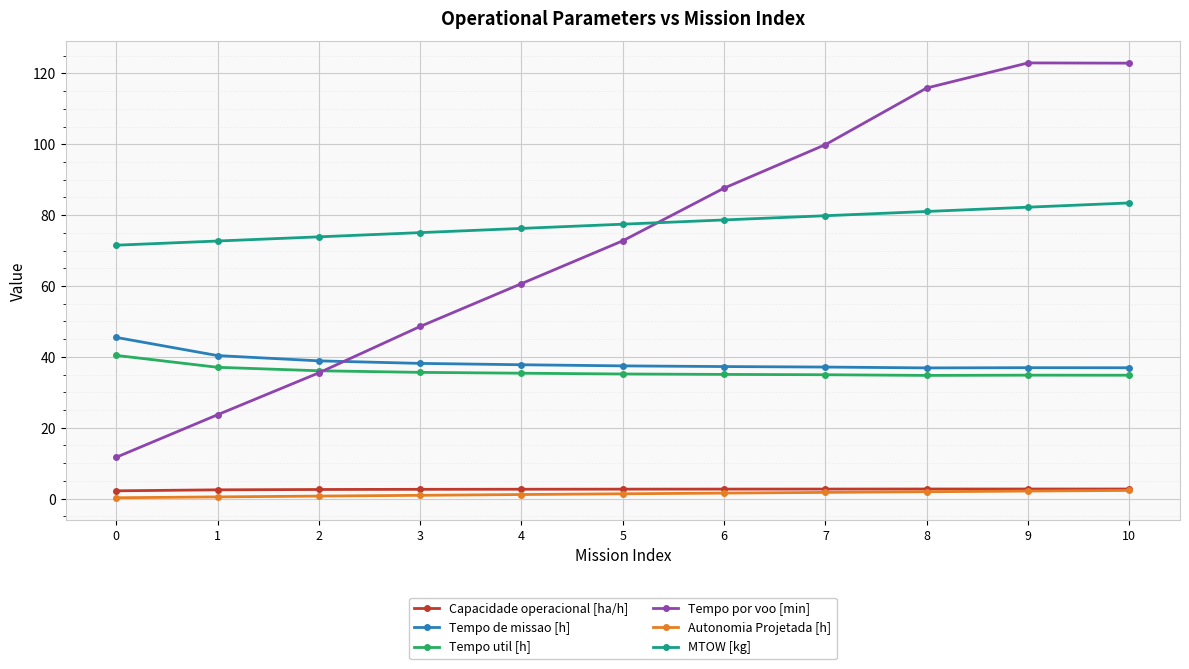

After their last crossing, which series has the higher values: Tempo por voo [min] or Tempo de missao [h]?

Tempo por voo [min]